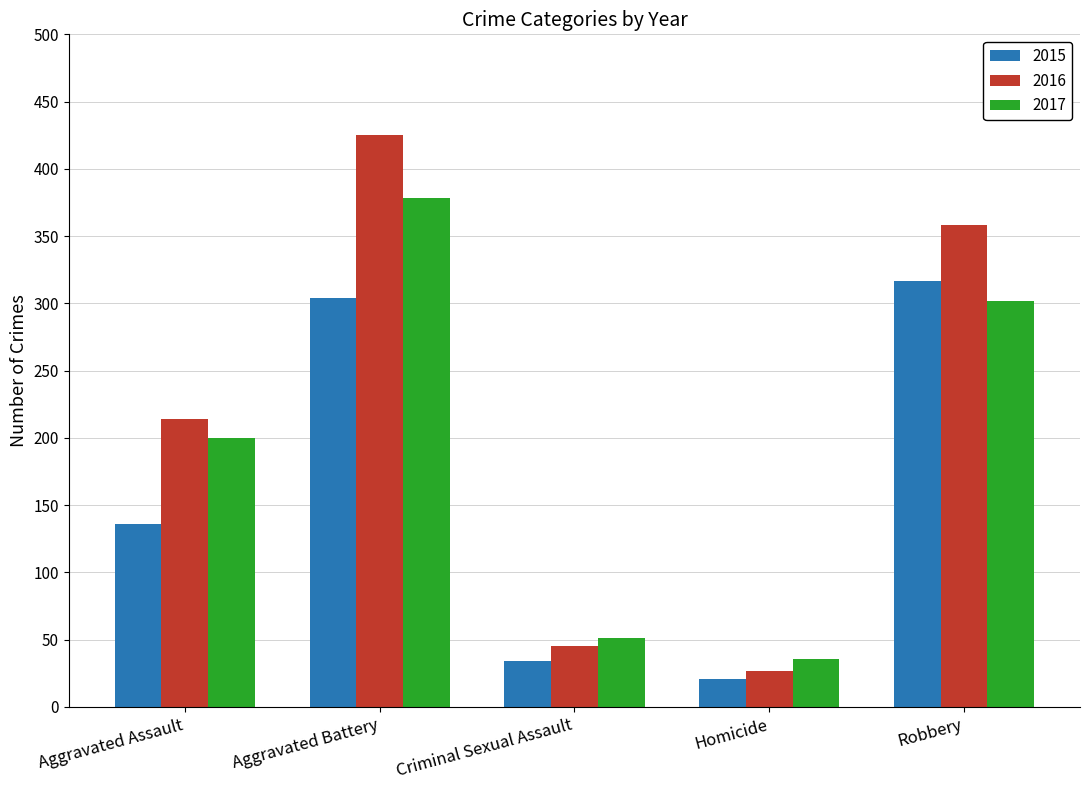

What value does the 2016 series have at Aggravated Assault?

214